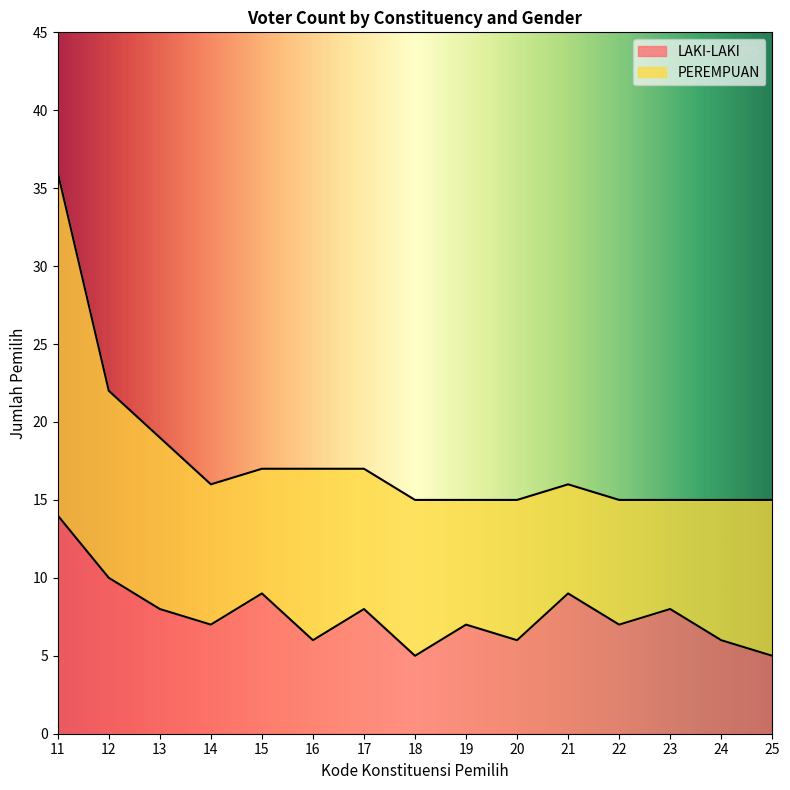

What is the lowest value of the LAKI-LAKI series?

5